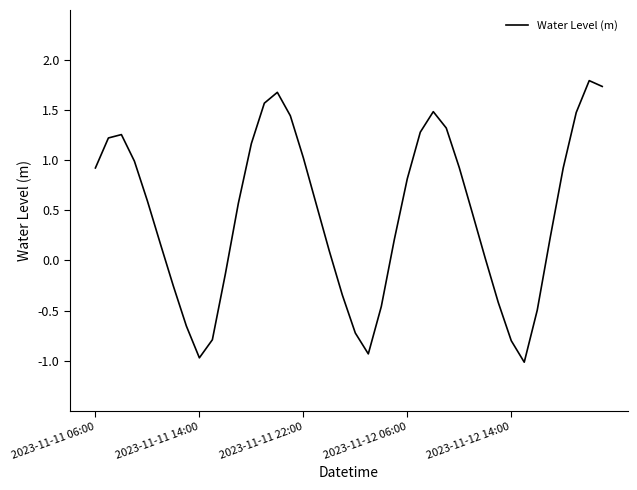

What is the difference between the maximum and minimum values?

2.8